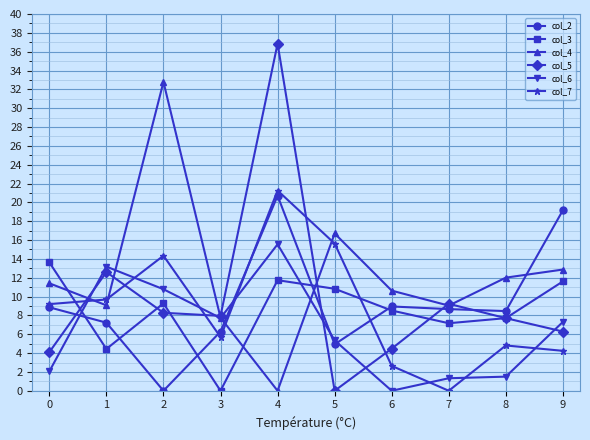

After their last crossing, which series has the higher values: col_7 or col_3?

col_3